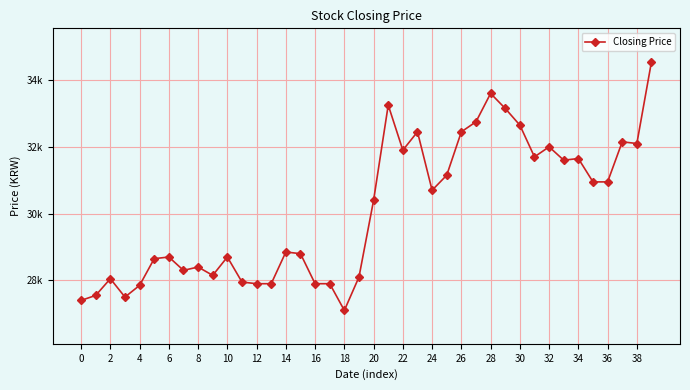

Is this an area chart (filled region under the line)?

No